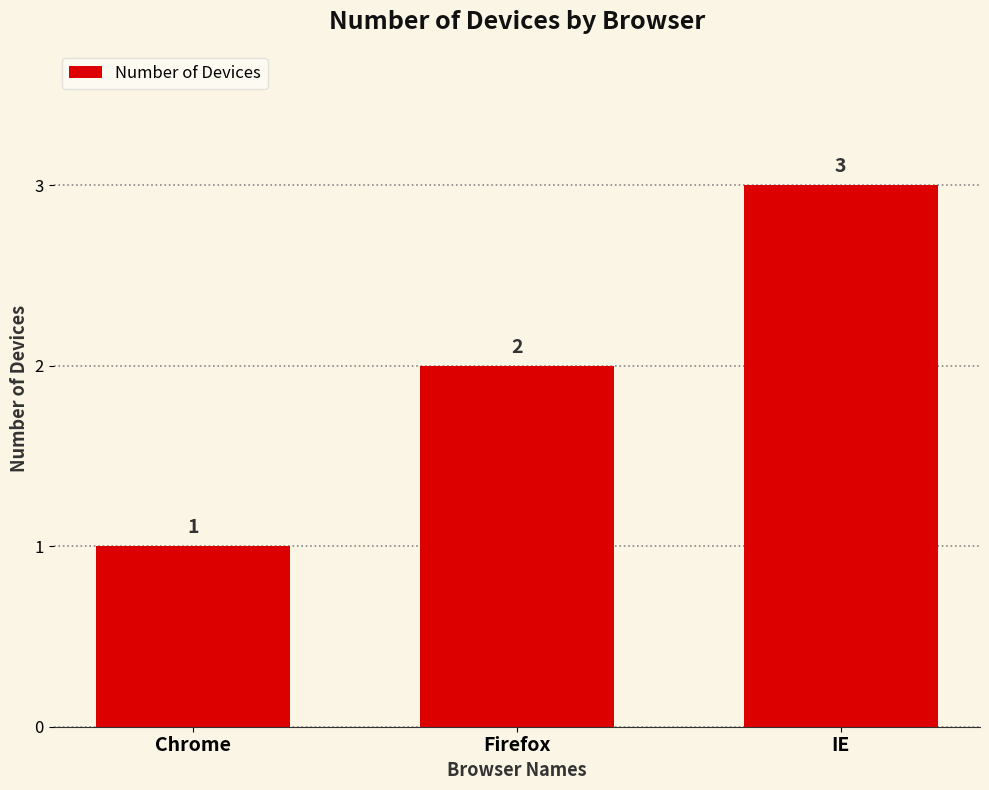

List the labels in order of value, smallest first.

Chrome, Firefox, IE